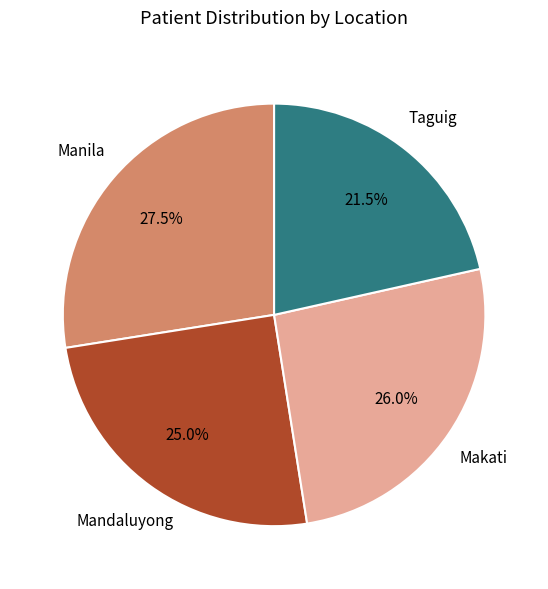

Is there a majority slice in this chart?

No